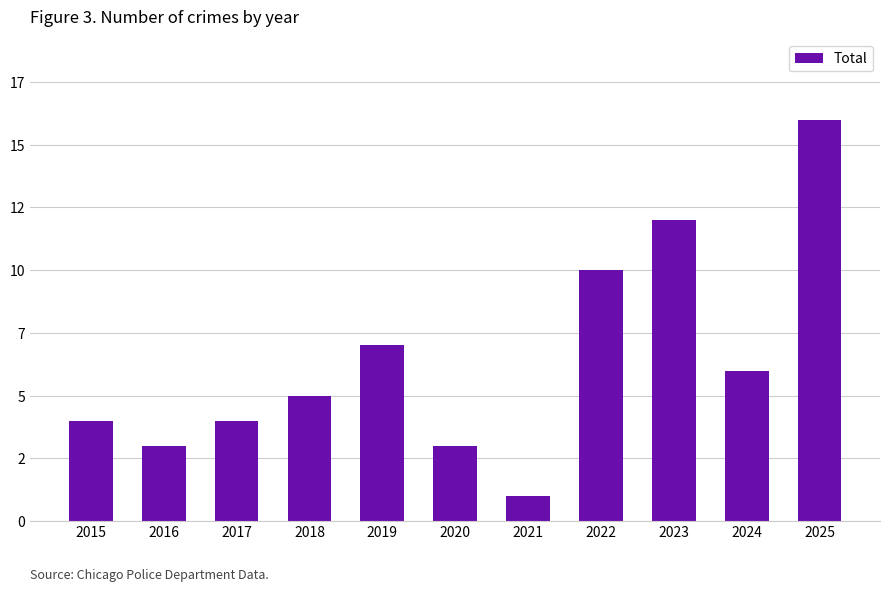

What is the approximate value at 2020?

3